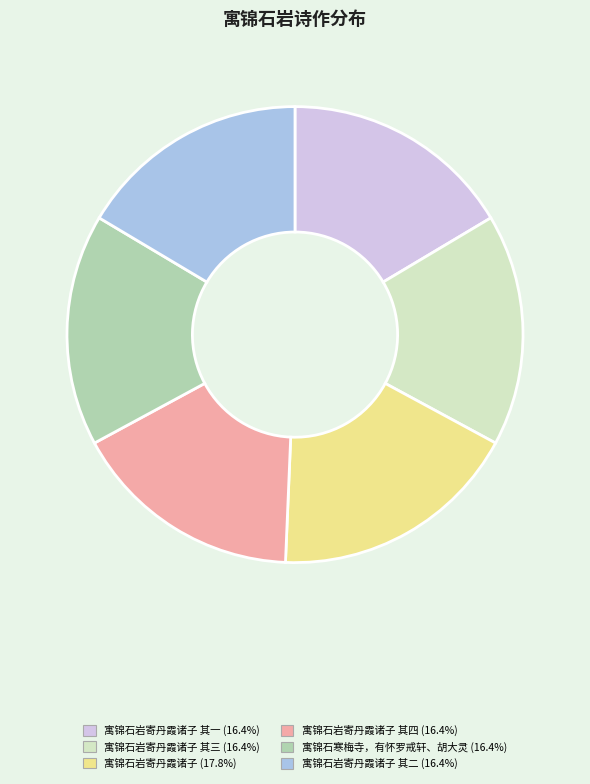

Does any single category account for the majority?

No